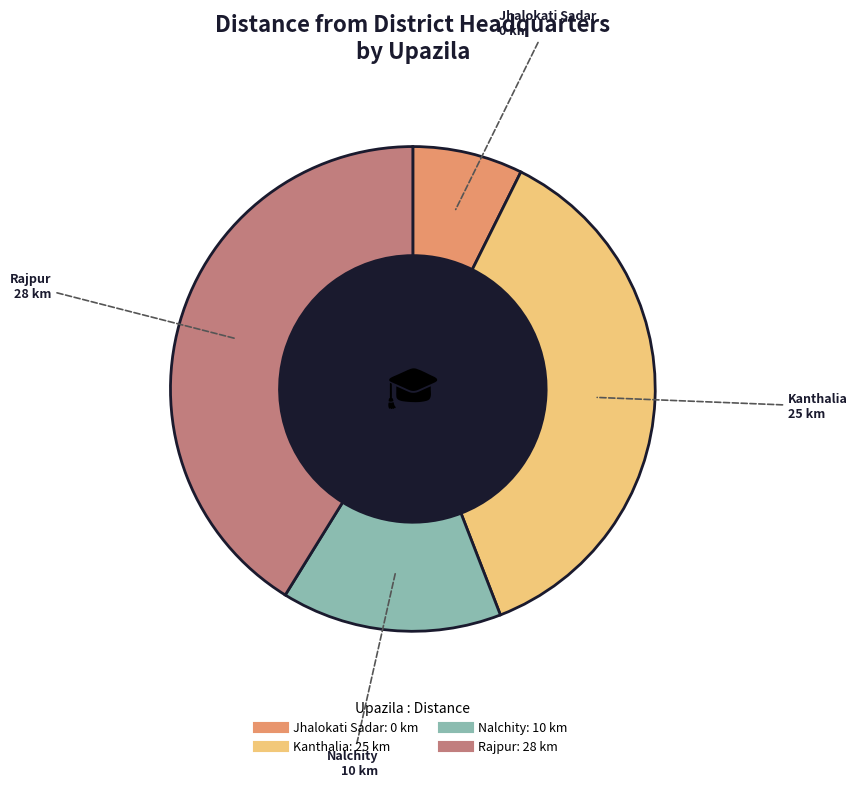

Combined, do Jhalokati Sadar and Rajpur account for over 50%?

No